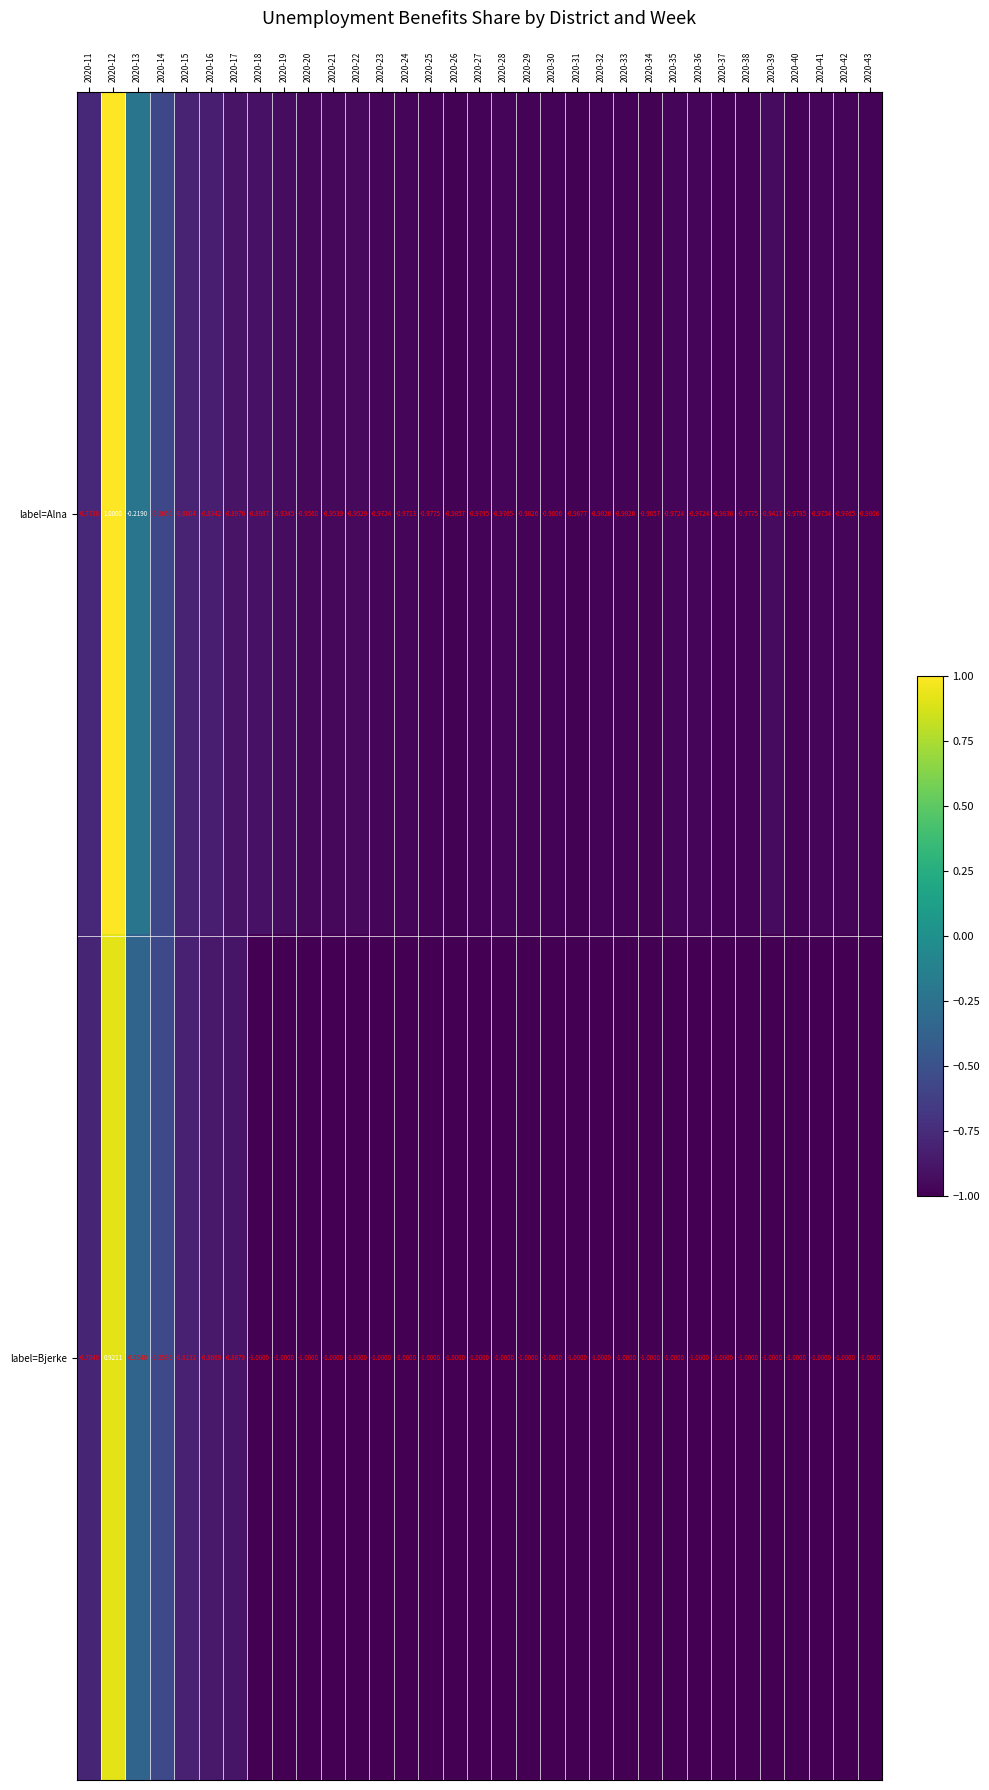

What is the maximum value shown in the chart?

1.0